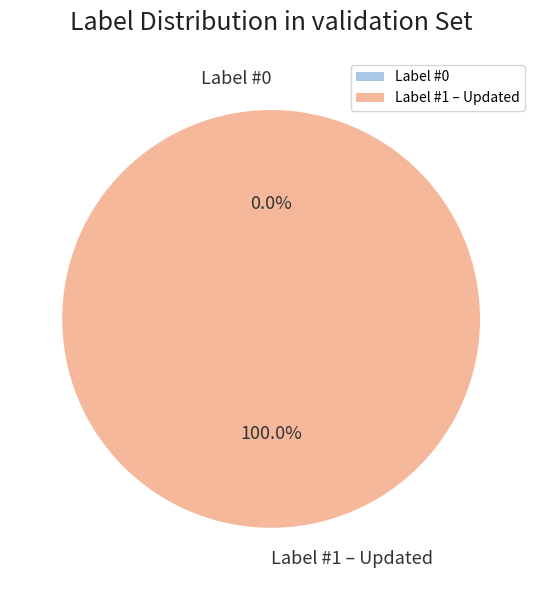

To the nearest percent, what portion does Label #1 – Updated represent?

100%